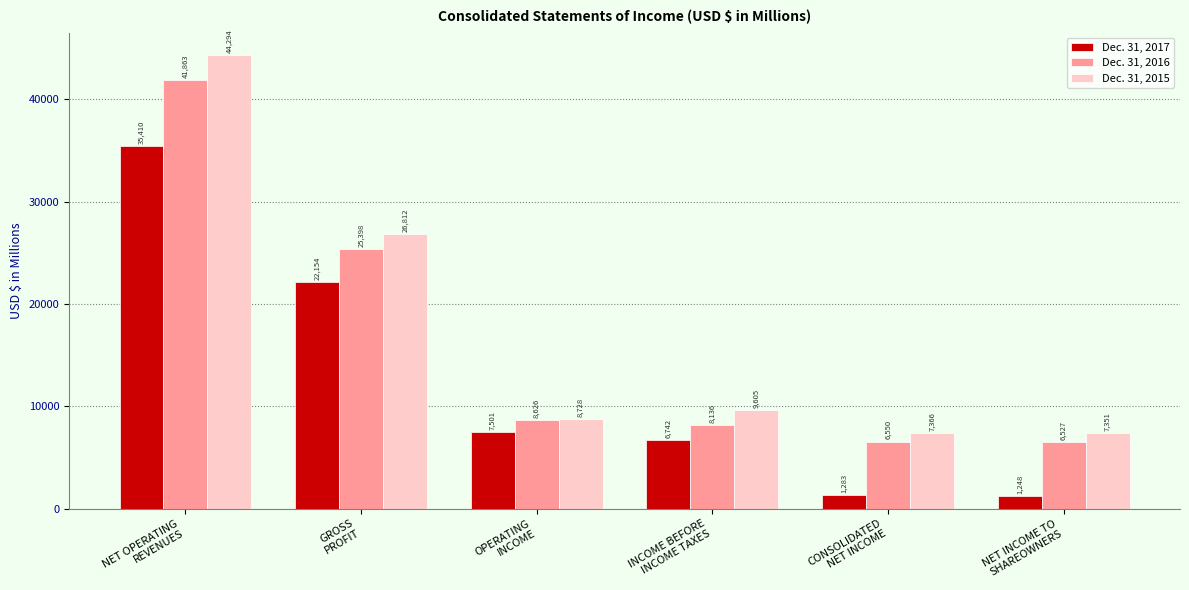

The Dec. 31, 2016 series shows 4014 at INCOME BEFORE
INCOME TAXES. True or false?

False